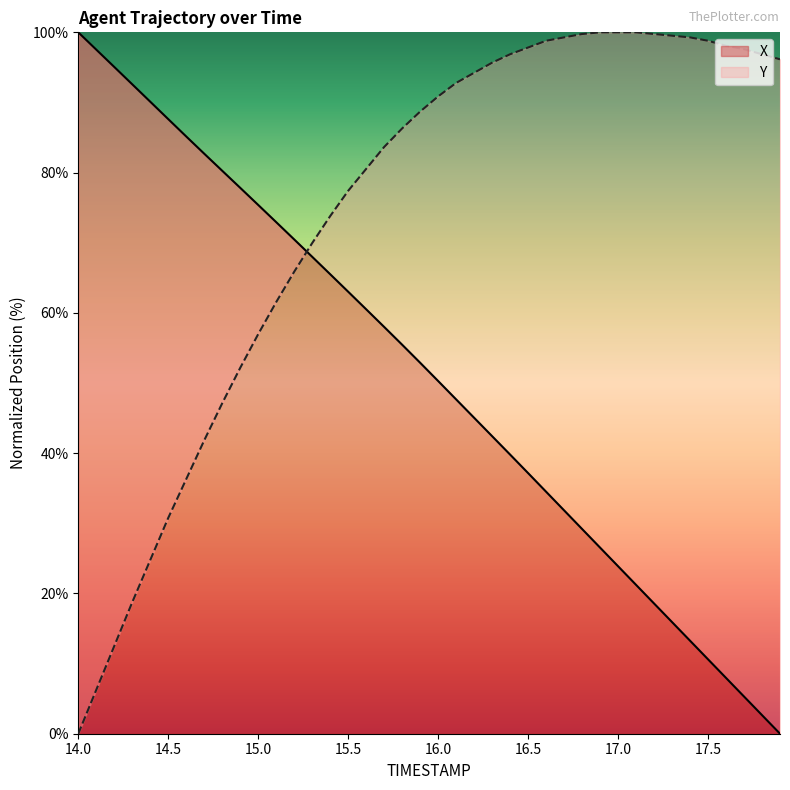

What is the approximate value of Y at 15.9?

88.7